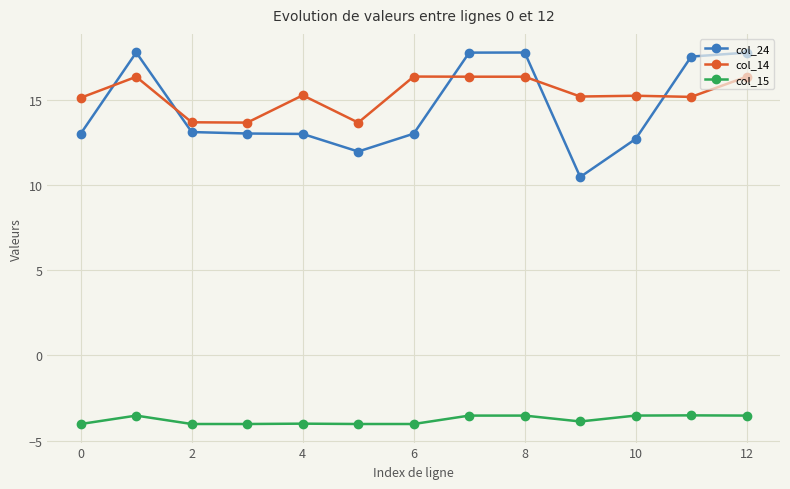

Rank the series by their maximum value, from lowest to highest.

col_15, col_14, col_24